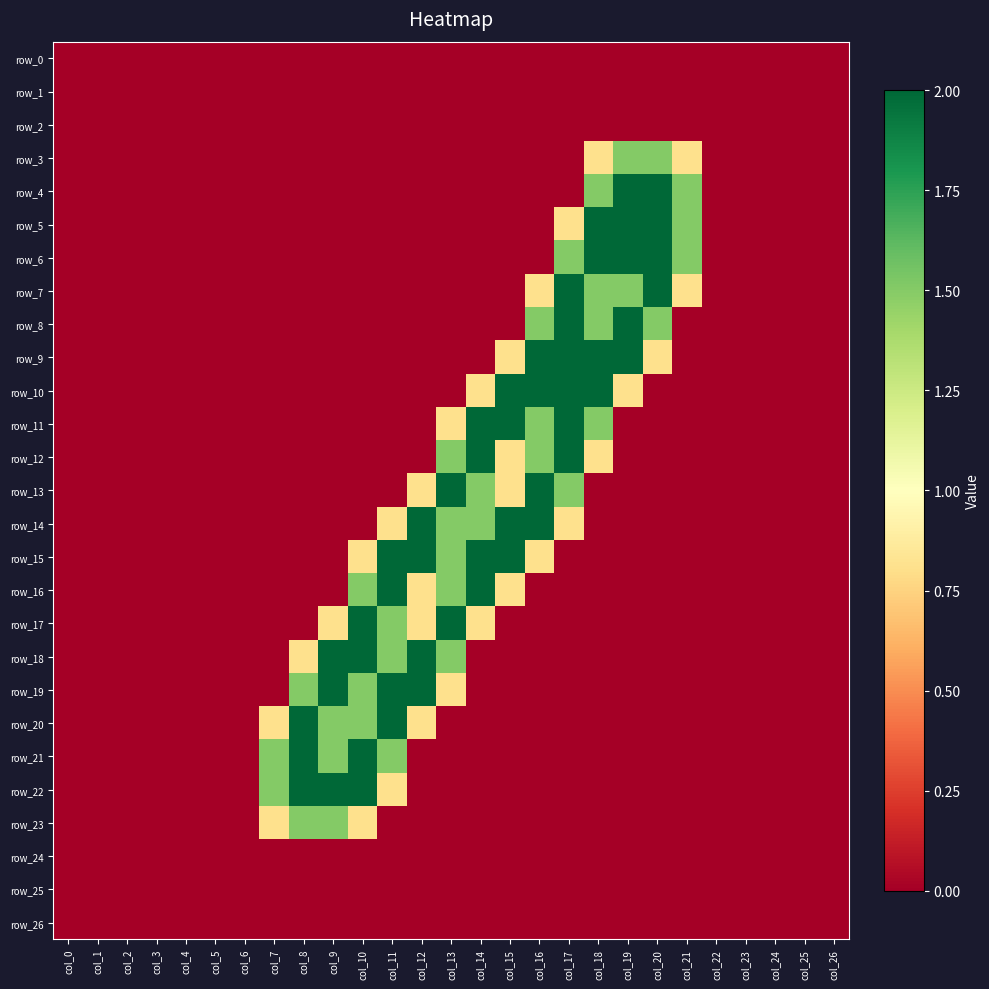

Count the row_3 values in the range 0 to 1.

25